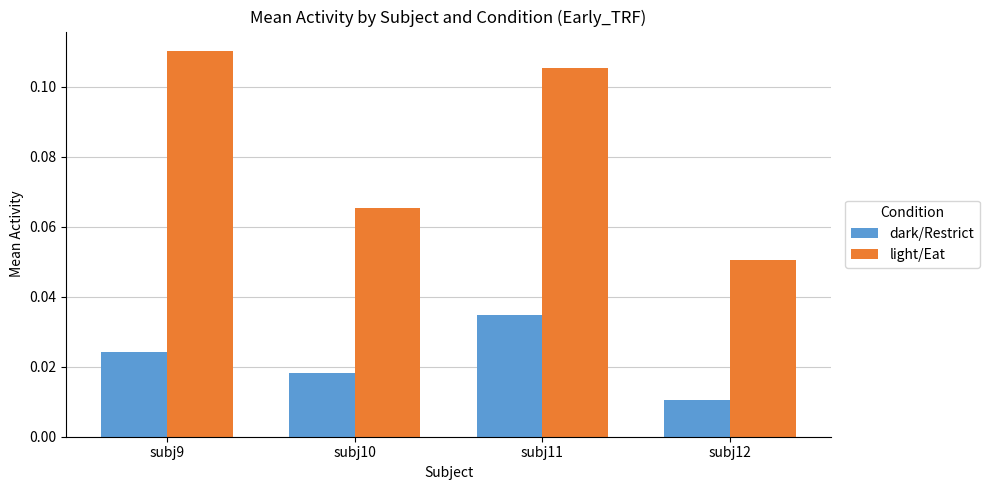

Which category has the lowest value in the light/Eat series?

subj12